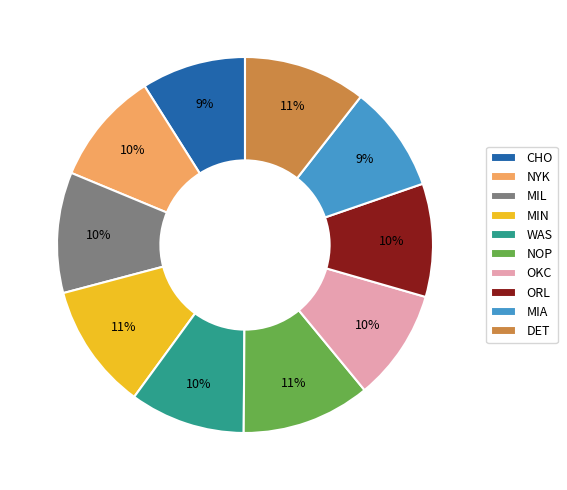

What is the ratio of the value at ORL to the value at OKC?

1.0